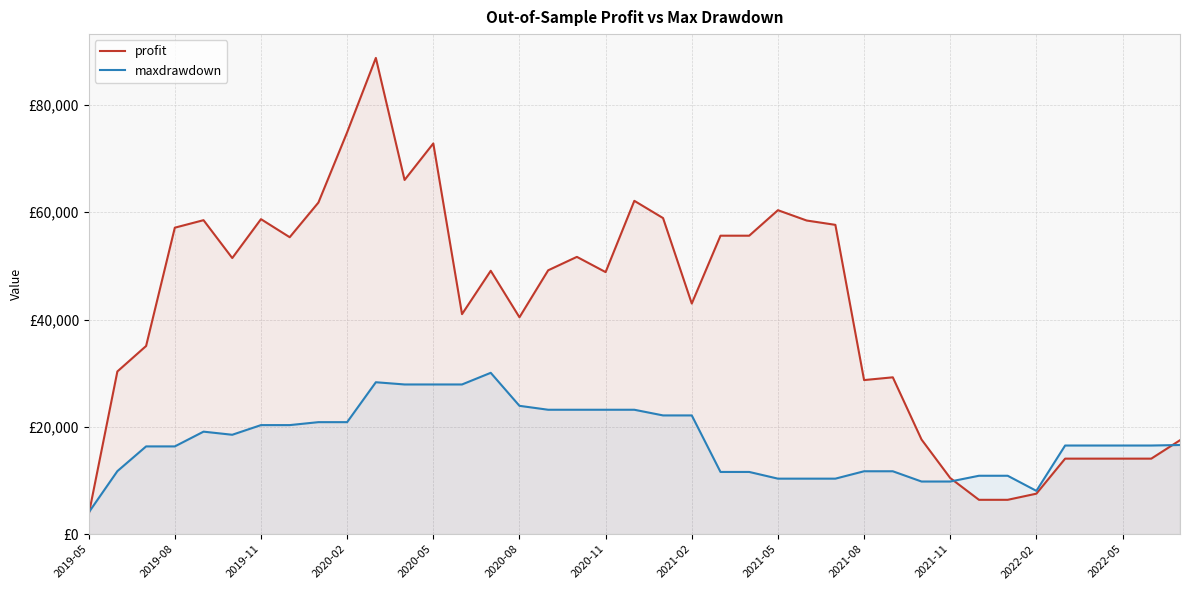

Does the chart display data point markers on the line(s)?

No